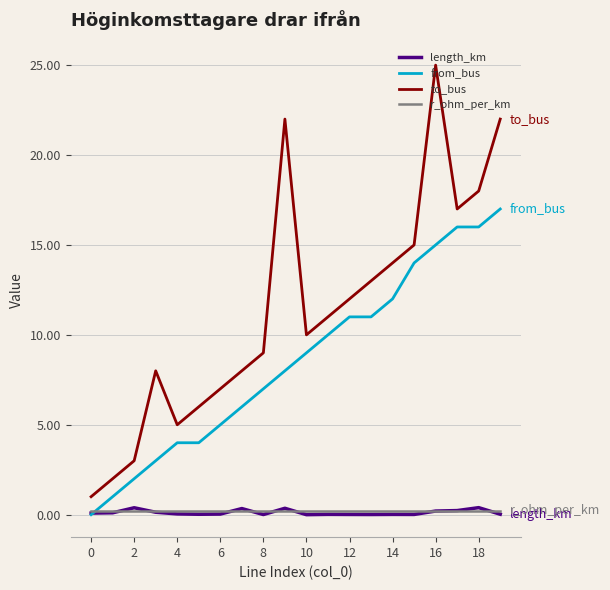

True or false: to_bus and length_km intersect in this chart.

False